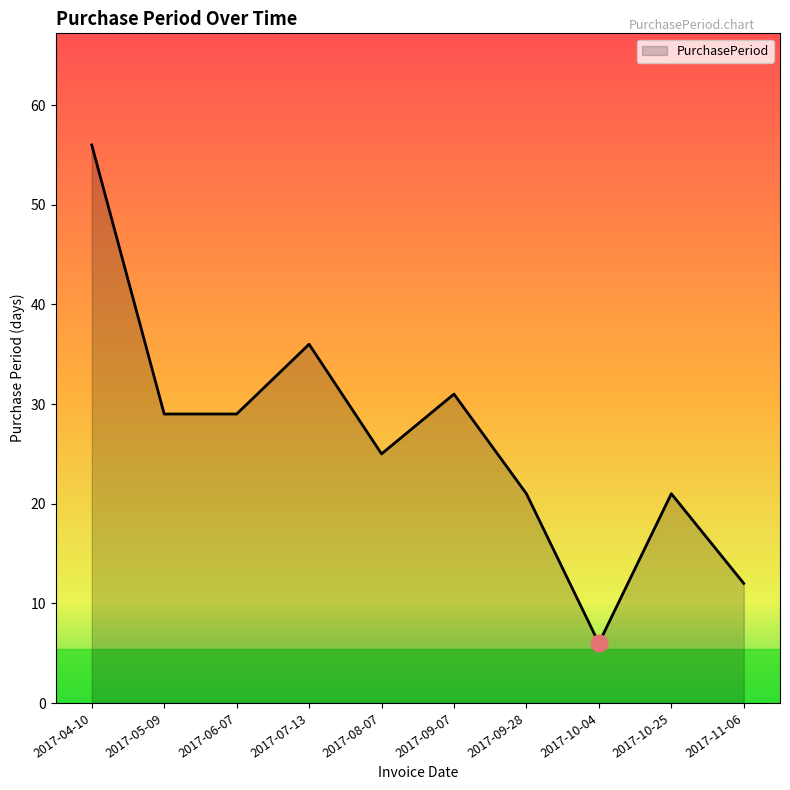

What is the difference between the maximum and minimum values?

50